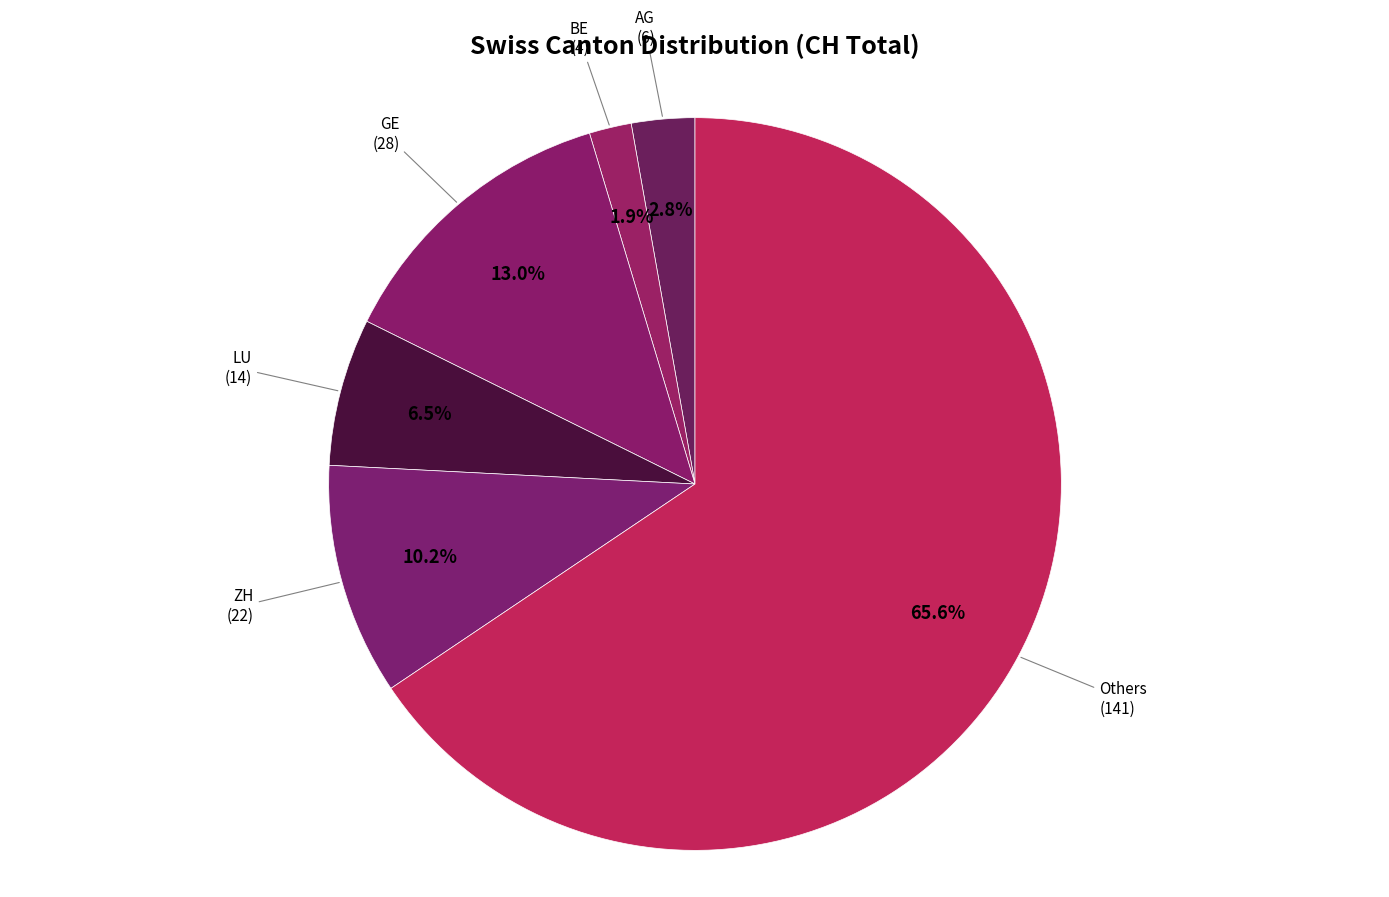

What percentage is the BE slice, to the nearest percent?

2%